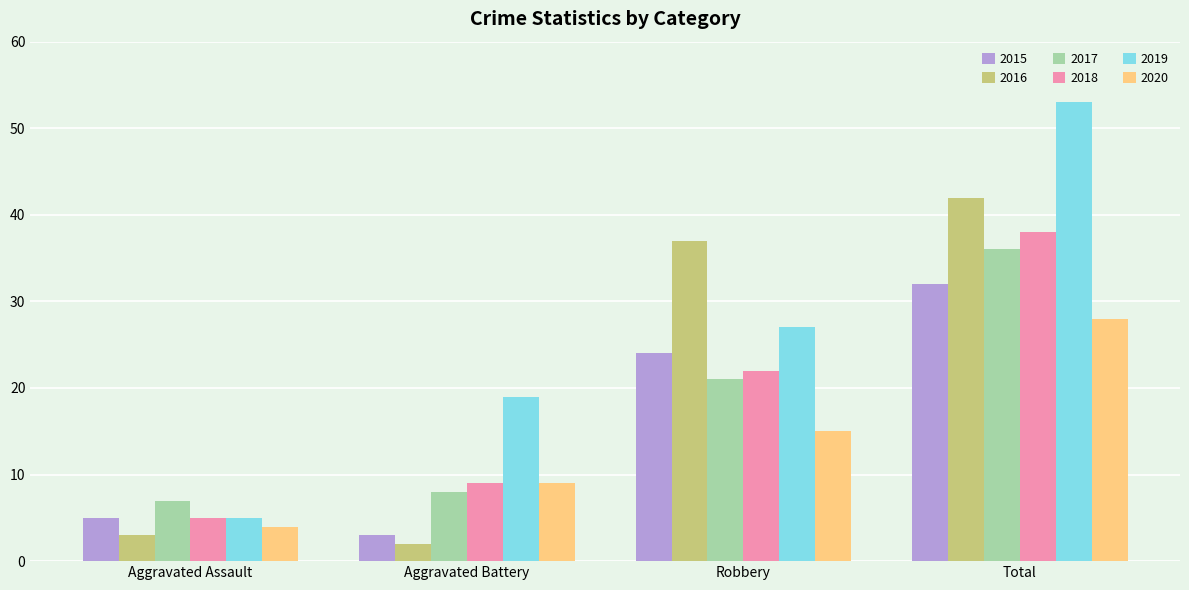

The value of 2017 at Total is 36. True or false?

True